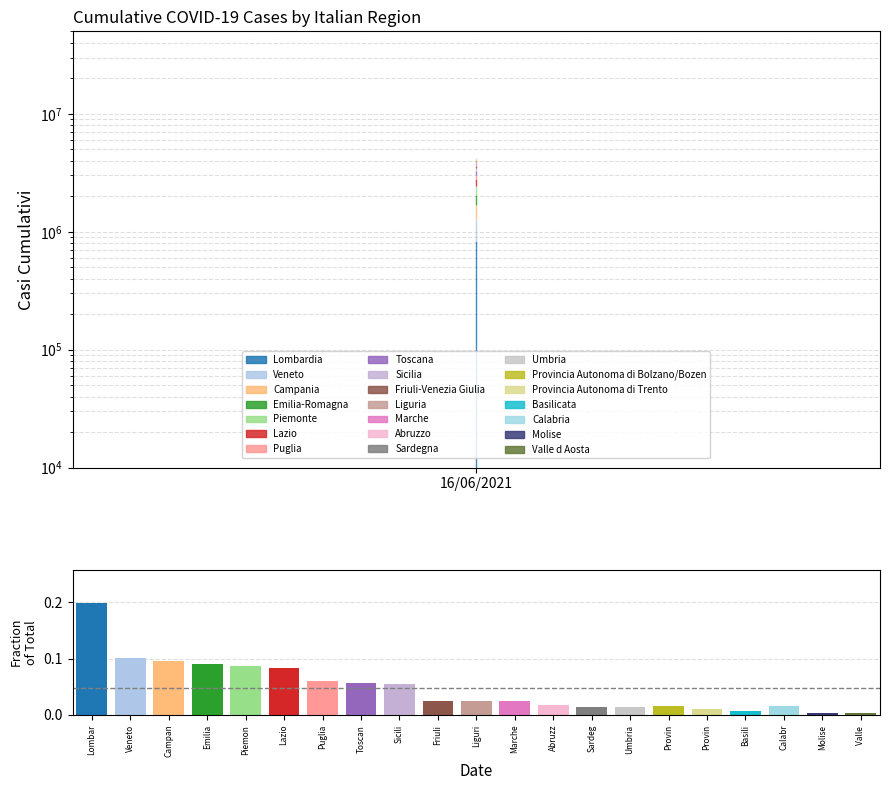

Reading left to right, transcribe all the data shown in this chart.

Lombar=0.2	Veneto=0.1	Campan=0.1	Emilia=0.1	Piemon=0.1	Lazio=0.1	Puglia=0.1	Toscan=0.1	Sicili=0.1	Friuli=0.0	Liguri=0.0	Marche=0.0	Abruzz=0.0	Sardeg=0.0	Umbria=0.0	Provin=0.0	Provin=0.0	Basili=0.0	Calabr=0.0	Molise=0.0	Valle =0.0